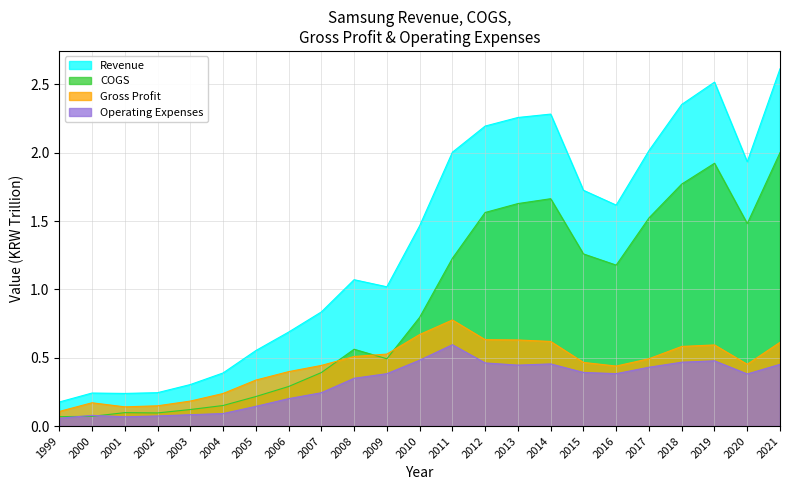

In Revenue, how many points are higher than both neighbors (excluding endpoints)?

4